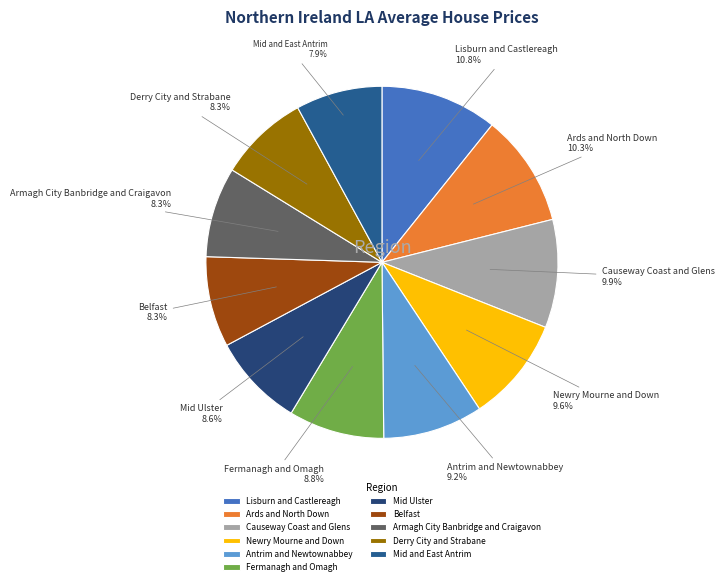

True or false: Mid and East Antrim accounts for 1% of the total.

False